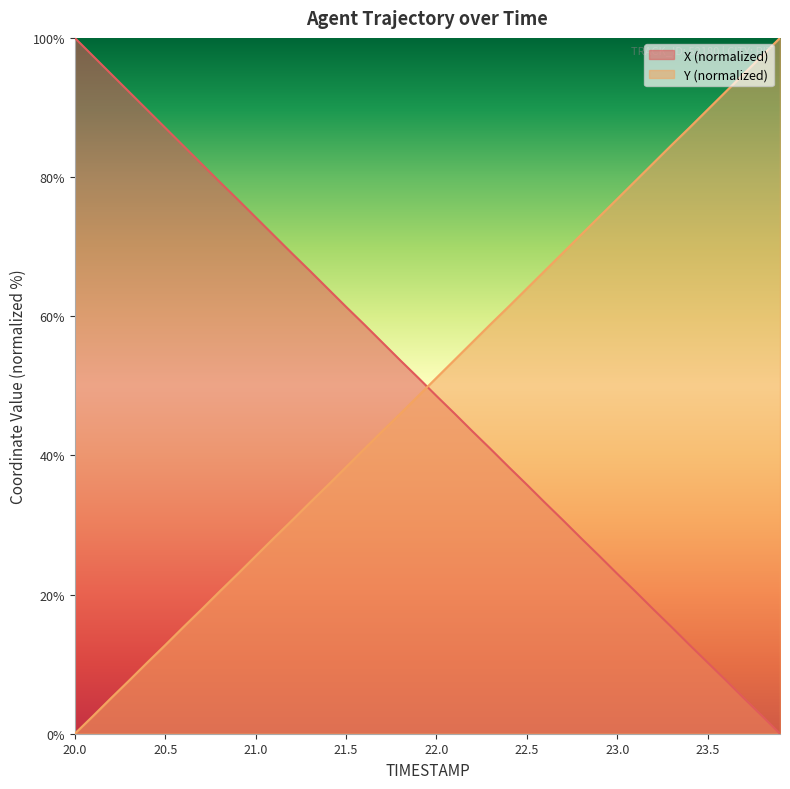

Reading right to left, list all the values displayed in this chart.

X: 23.9=0.0	23.8=2.6	23.7=5.1	23.6=7.7	23.5=10.2	23.4=12.8	23.3=15.3	23.2=17.9	23.1=20.5	23.0=23.0	22.9=25.6	22.8=28.1	22.7=30.7	22.6=33.2	22.5=35.8	22.4=38.3	22.3=40.9	22.2=43.4	22.1=46.0	22.0=48.6	21.9=51.1	21.8=53.7	21.7=56.2	21.6=58.8	21.5=61.4	21.4=63.9	21.3=66.5	21.2=69.1	21.1=71.6	21.0=74.2	20.9=76.8	20.8=79.3	20.7=81.9	20.6=84.5	20.5=87.1	20.4=89.7	20.3=92.3	20.2=94.8	20.1=97.4	20.0=100.0
Y: 23.9=100.0	23.8=97.4	23.7=94.8	23.6=92.3	23.5=89.7	23.4=87.1	23.3=84.6	23.2=82.0	23.1=79.4	23.0=76.9	22.9=74.3	22.8=71.7	22.7=69.1	22.6=66.6	22.5=64.0	22.4=61.4	22.3=58.9	22.2=56.3	22.1=53.7	22.0=51.1	21.9=48.6	21.8=46.0	21.7=43.5	21.6=40.9	21.5=38.3	21.4=35.7	21.3=33.2	21.2=30.6	21.1=28.1	21.0=25.5	20.9=22.9	20.8=20.4	20.7=17.8	20.6=15.3	20.5=12.7	20.4=10.2	20.3=7.6	20.2=5.1	20.1=2.5	20.0=0.0